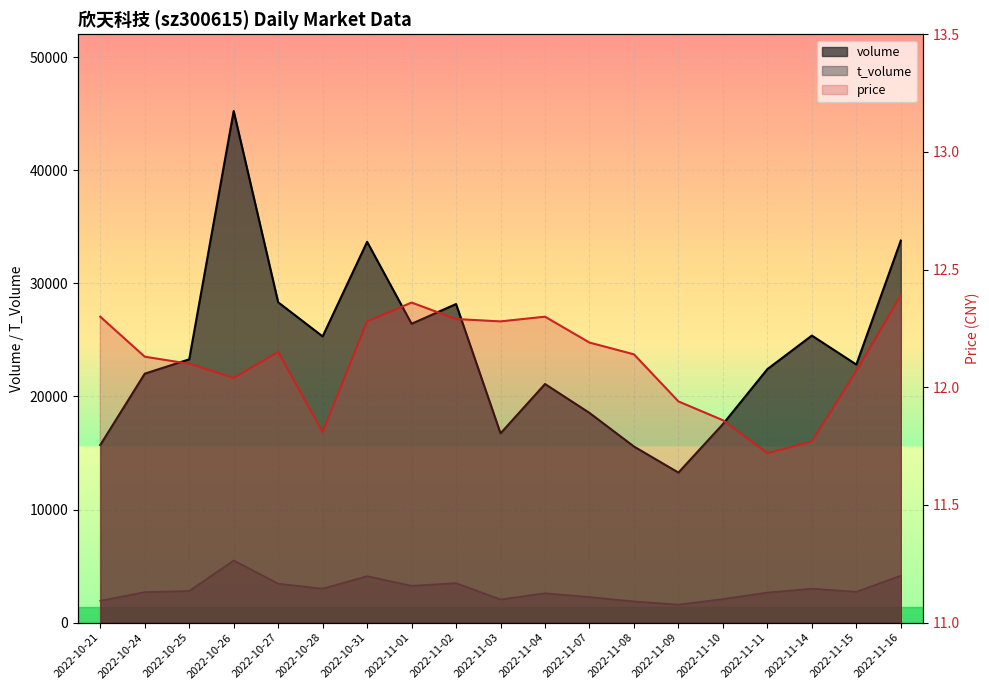

How many data points in price are less than 12?

5